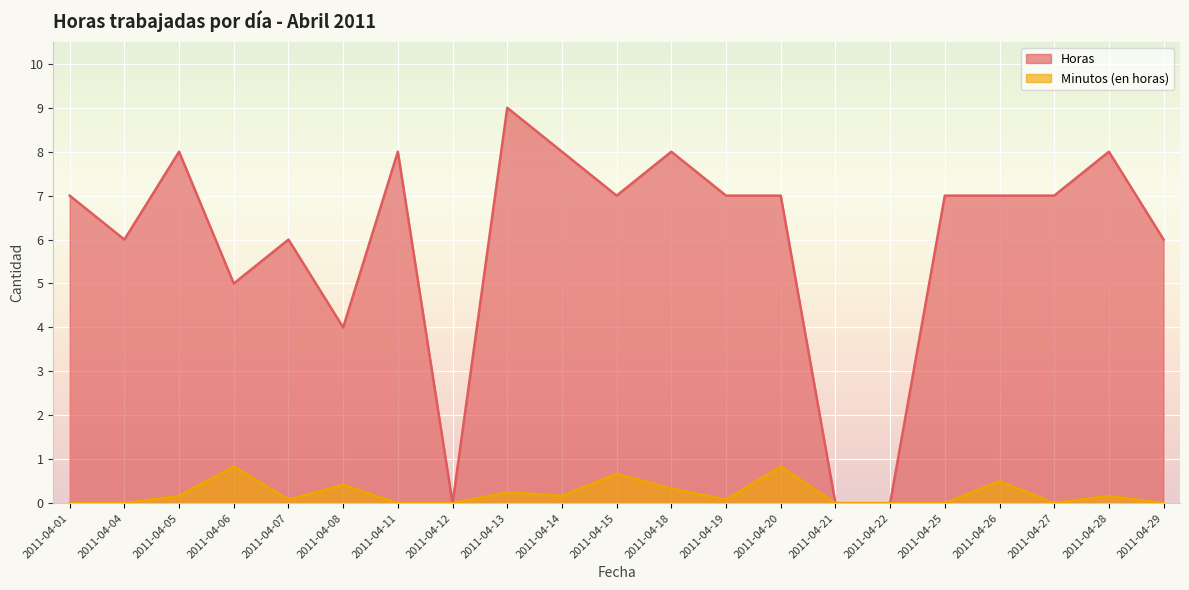

True or false: Minutos has a value of 1.1 at 2011-04-20.

False